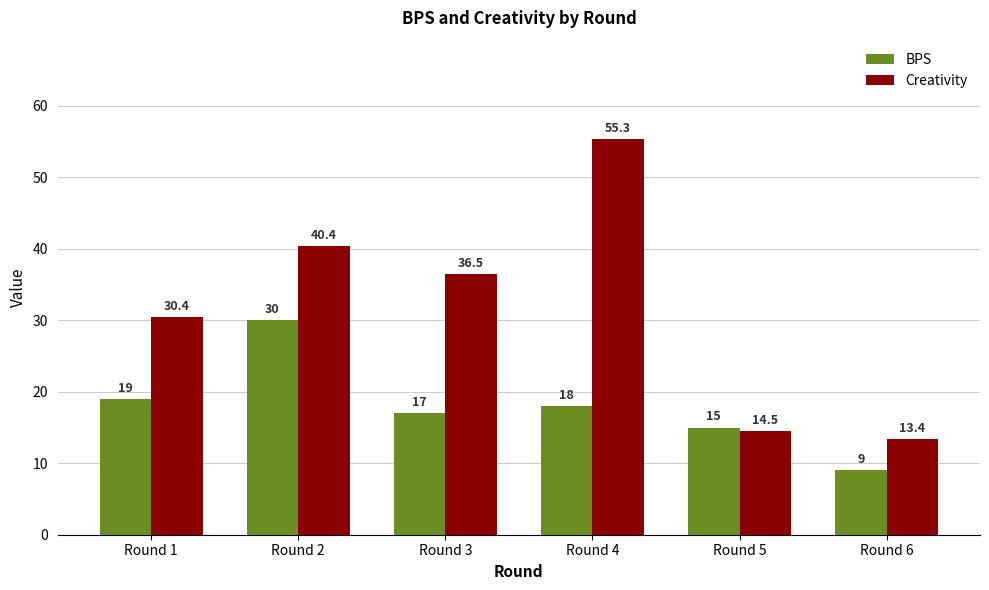

How many bars are there in each group?

2